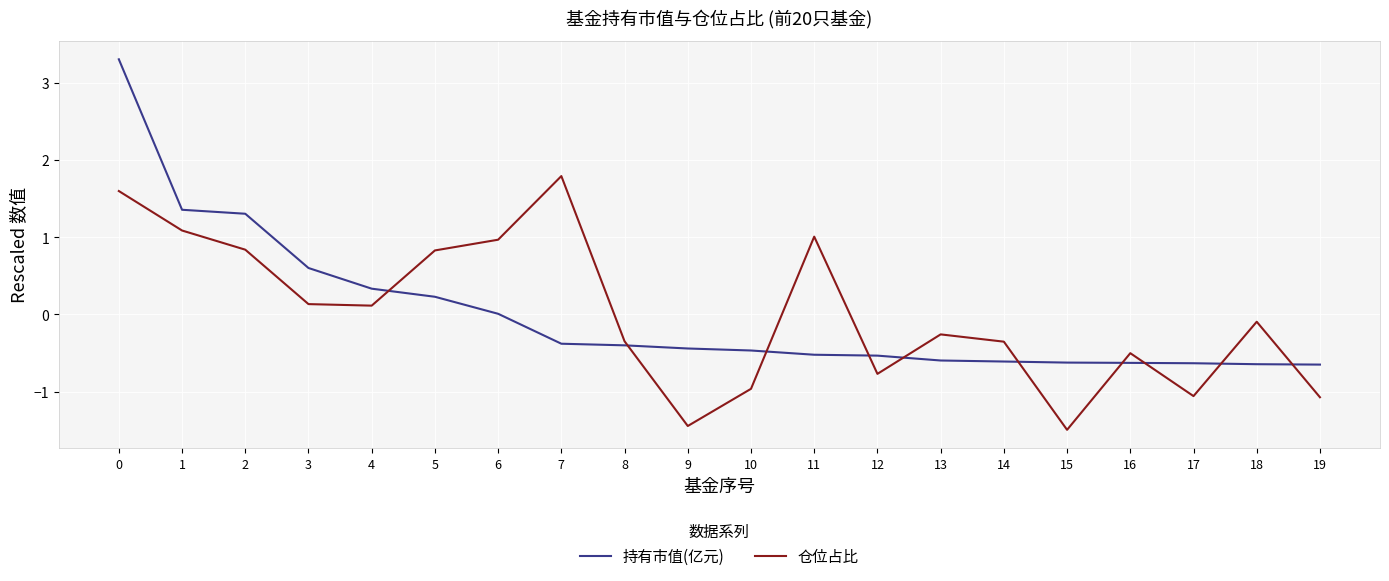

True or false: 仓位占比 has a value of -1.4 at 9.

True